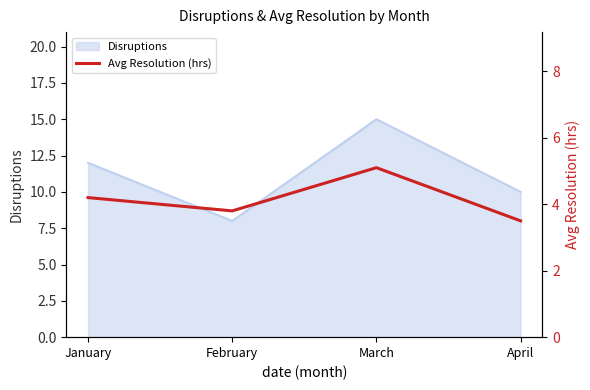

Where is the first local maximum?

March